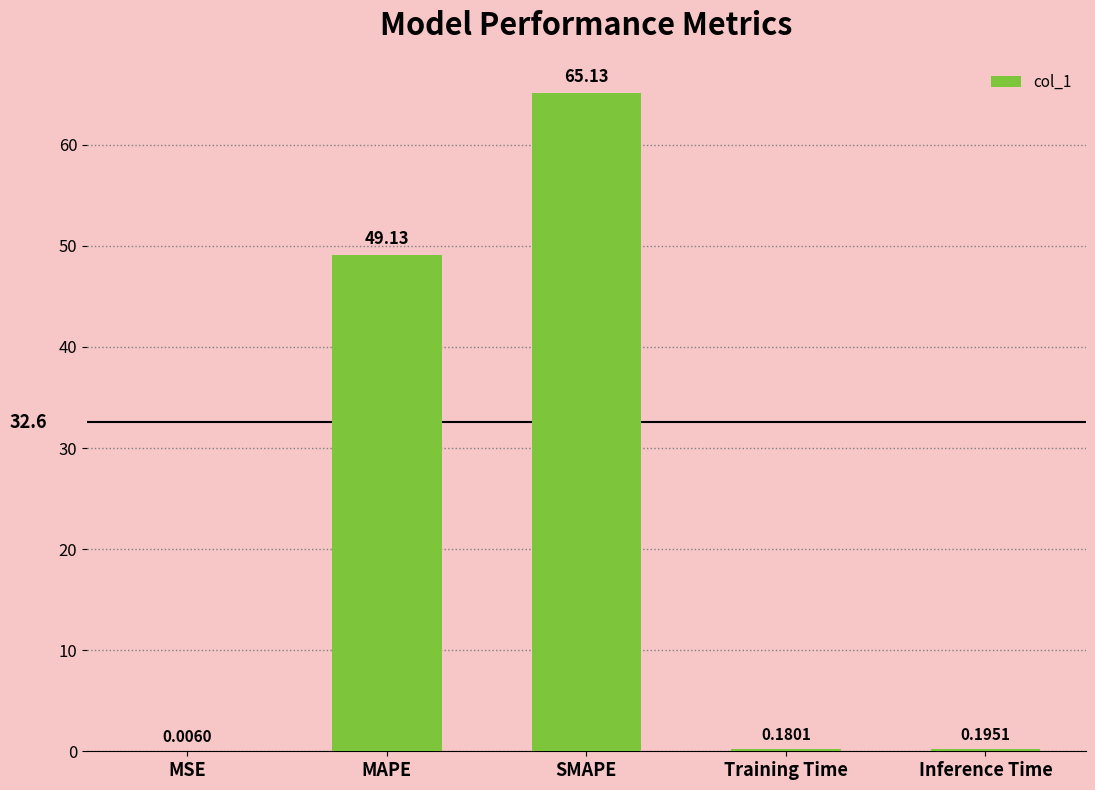

What is the sum of the values at Inference Time and SMAPE?

65.3